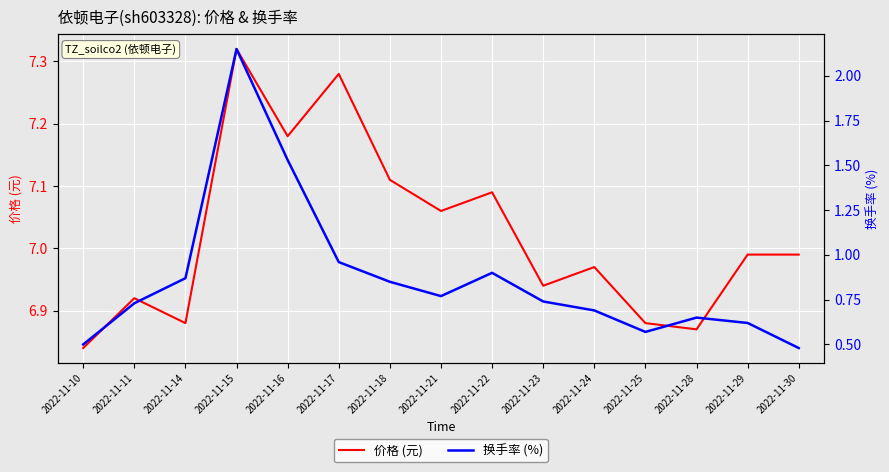

True or false: 价格 (元) and 换手率 (%) intersect in this chart.

False